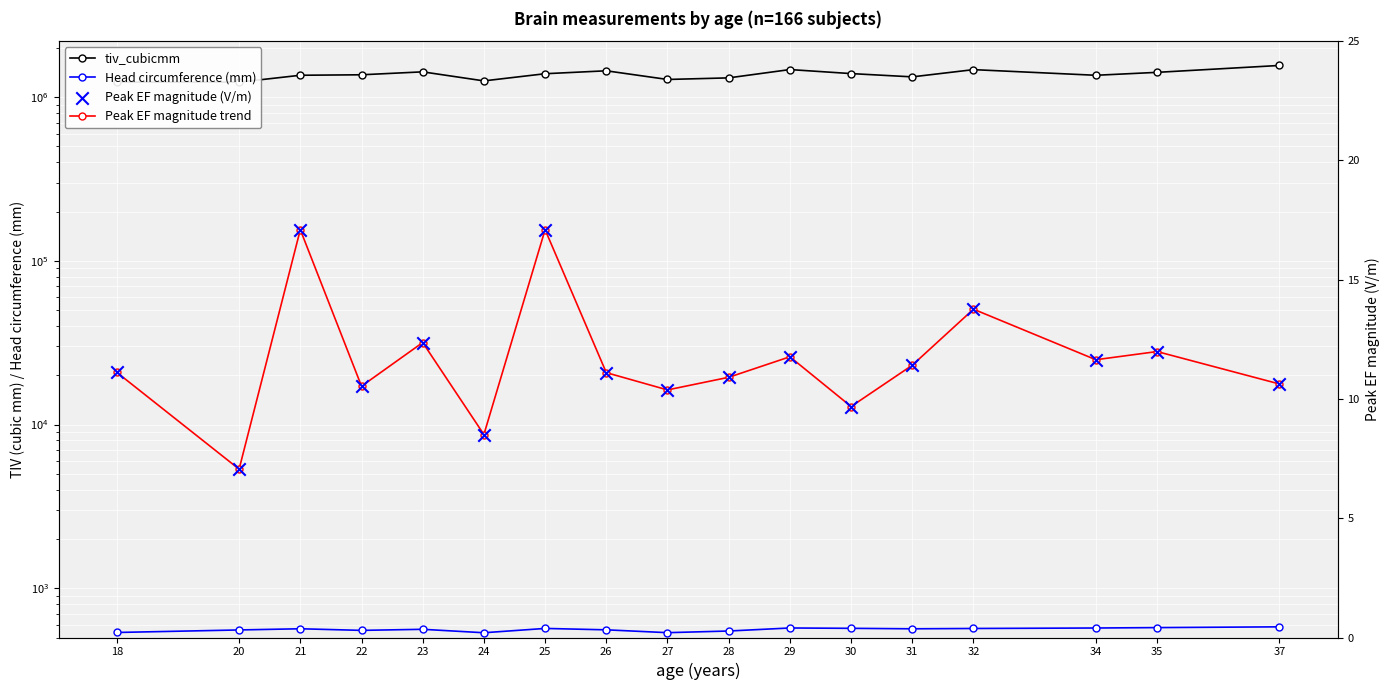

Is the value of Peak EF magnitude trend at 24 greater than the value of Head circumference (mm) at 25?

No